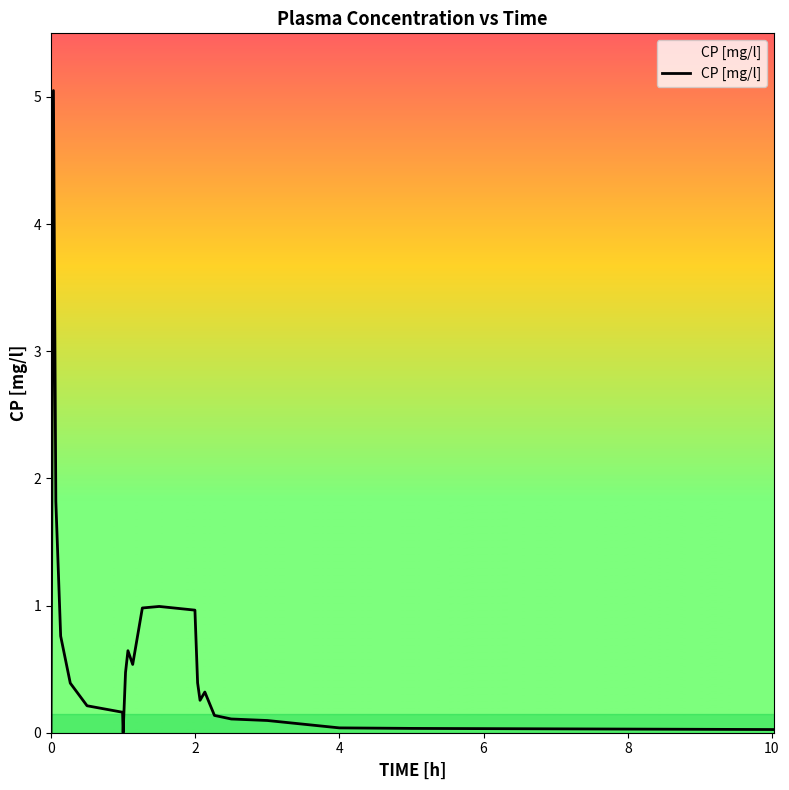

Does the chart have visible grid lines?

No